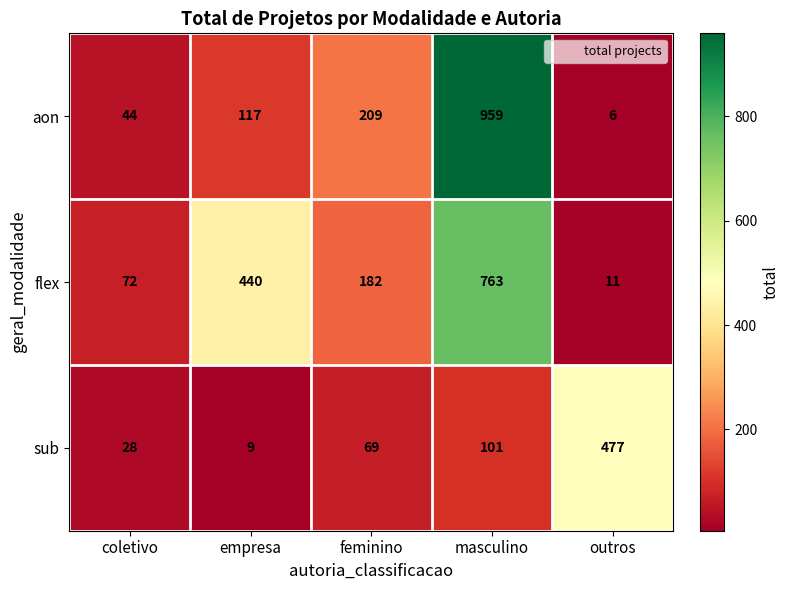

Reading left to right, extract all data points from this chart.

aon: 44	117	209	959	6
flex: 72	440	182	763	11
sub: 28	9	69	101	477